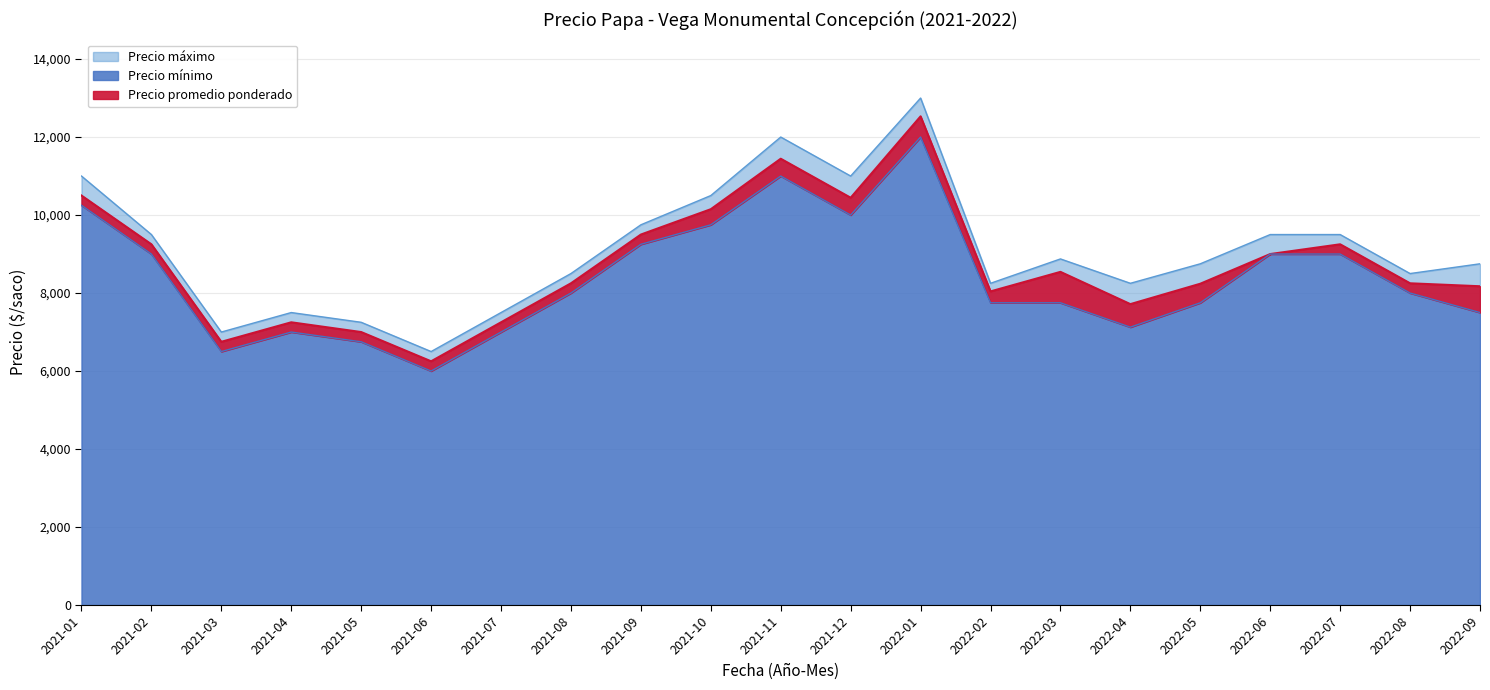

Which series changed the most between 2022-02 and 2022-07?

Precio mínimo